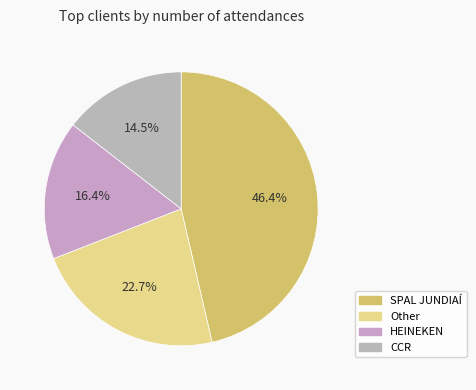

How many segments does this pie chart have?

4